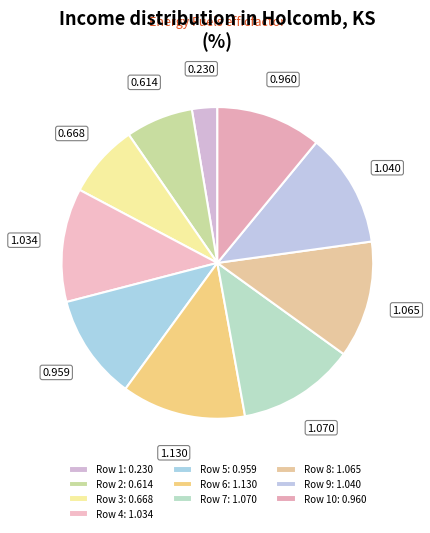

How many segments does this pie chart have?

10